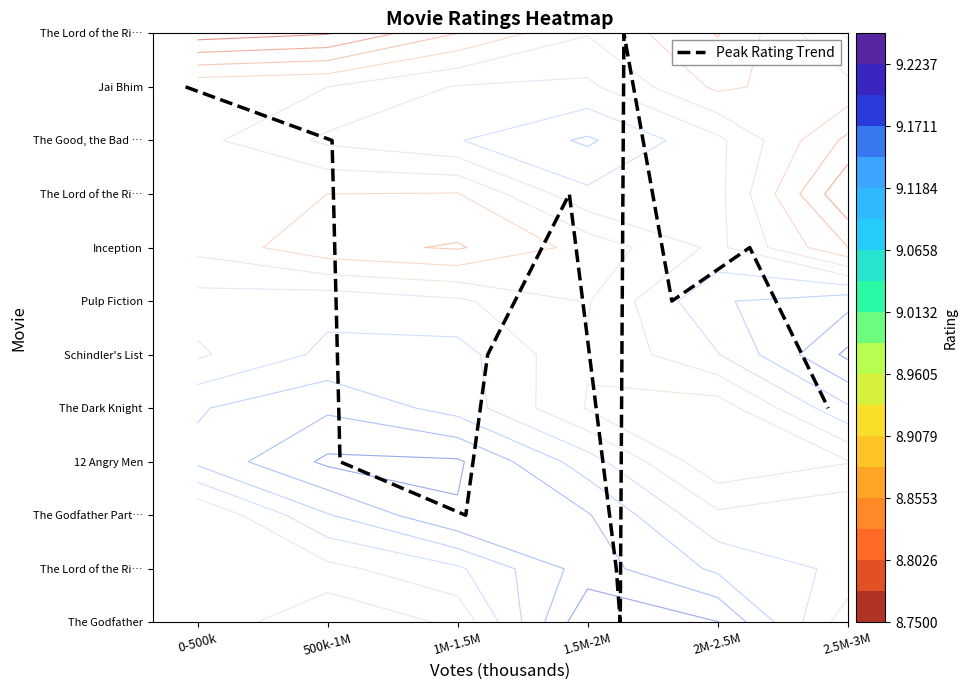

What value does the data have at 2M-2.5M, to the nearest 5?

5